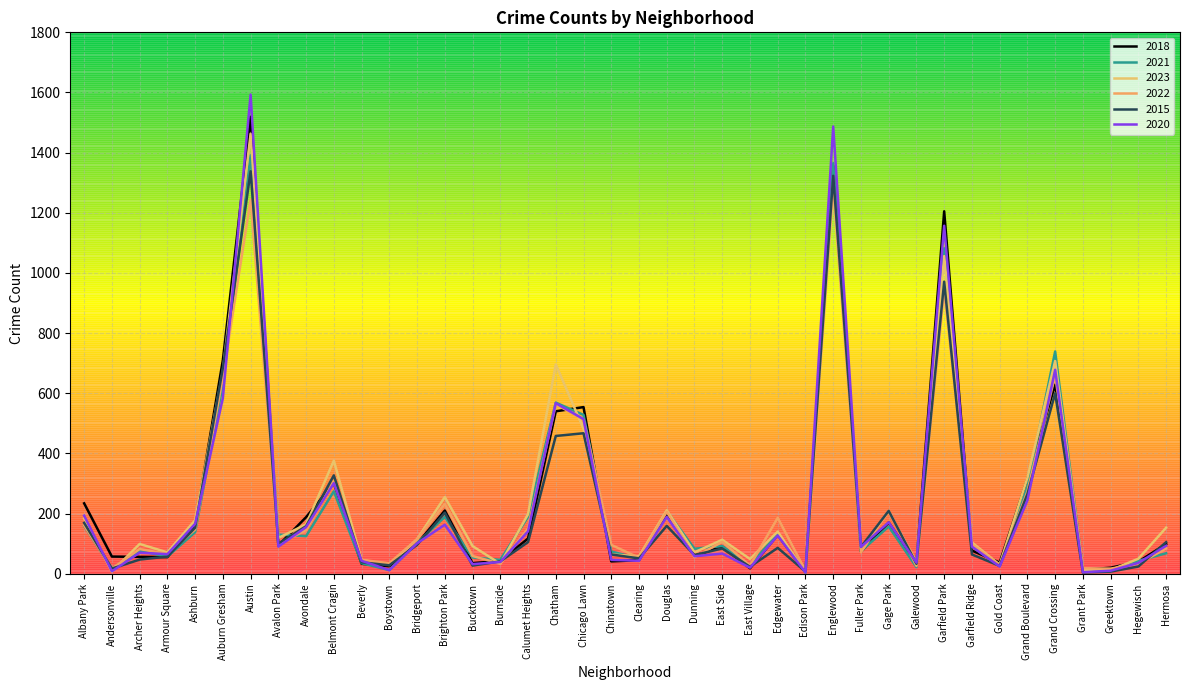

At which category does 2022 reach its first local peak?

Archer Heights